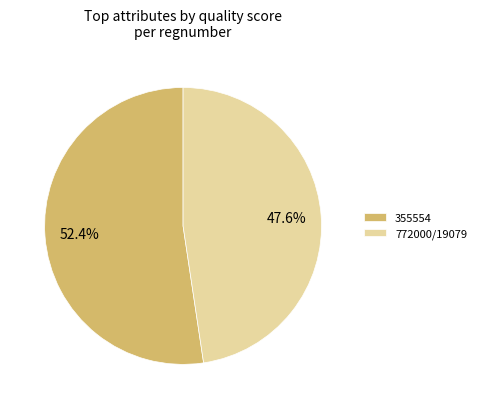

Which category has the smallest portion of the pie?

772000/19079